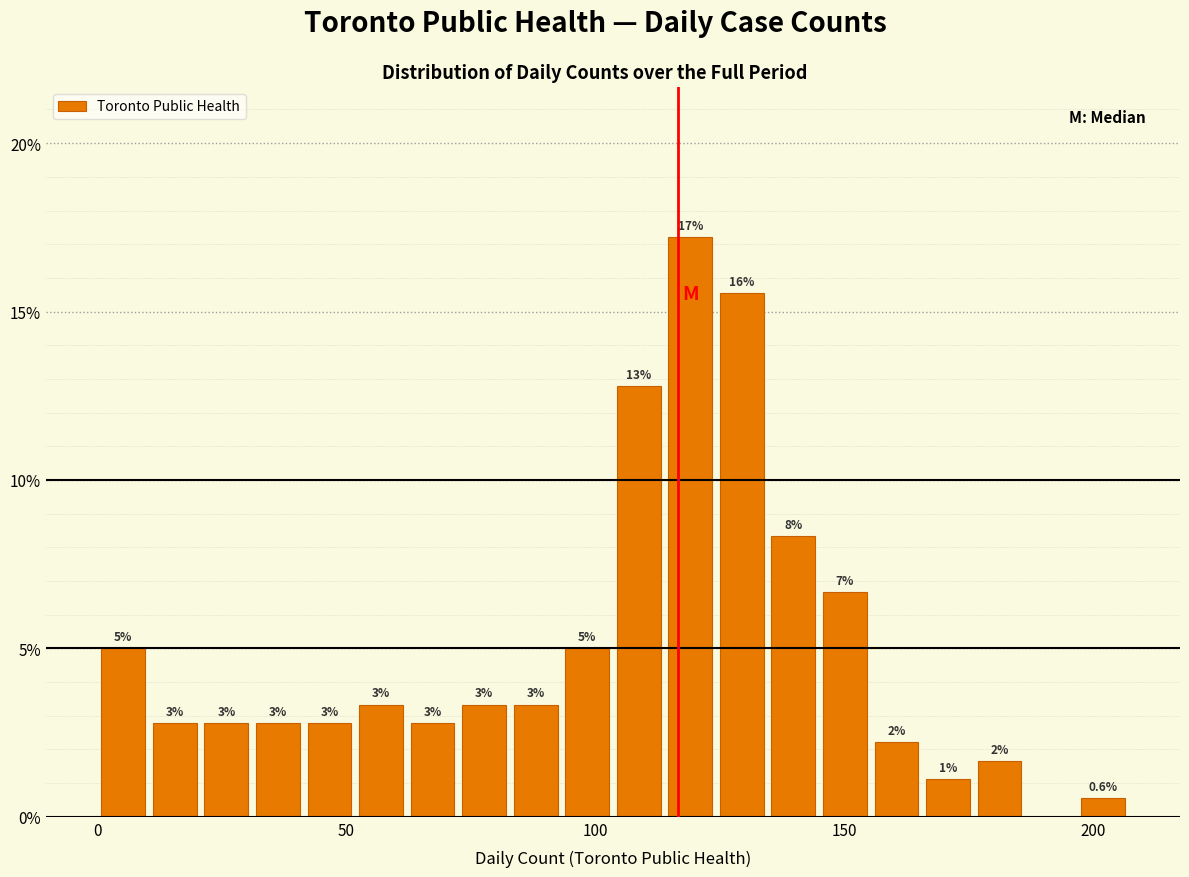

Read against the x-axis, roughly where is the centre of the tallest bar?

120